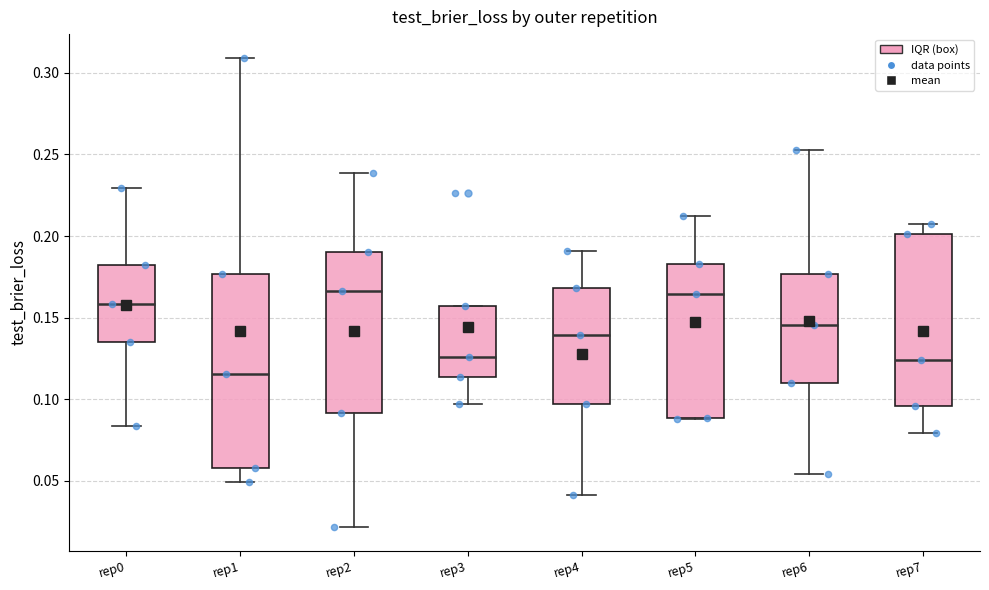

Which box is the tallest, from its lower edge to its upper edge?

rep1